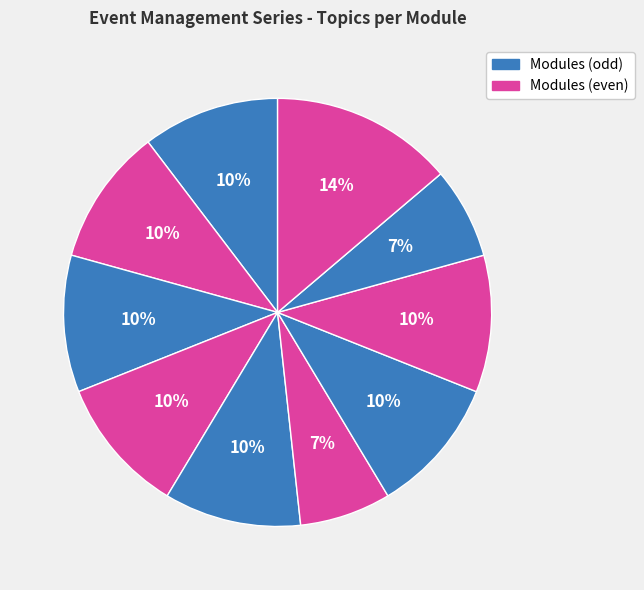

Which category has the biggest portion of the pie?

Module 10